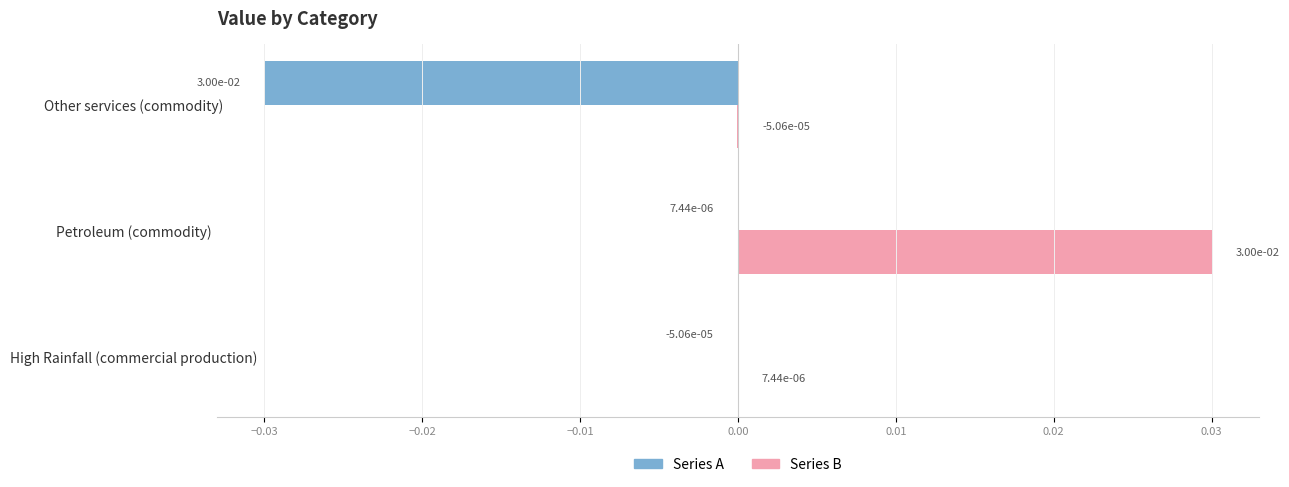

Which series changed the most between High Rainfall (commercial production) and Petroleum (commodity)?

Series B